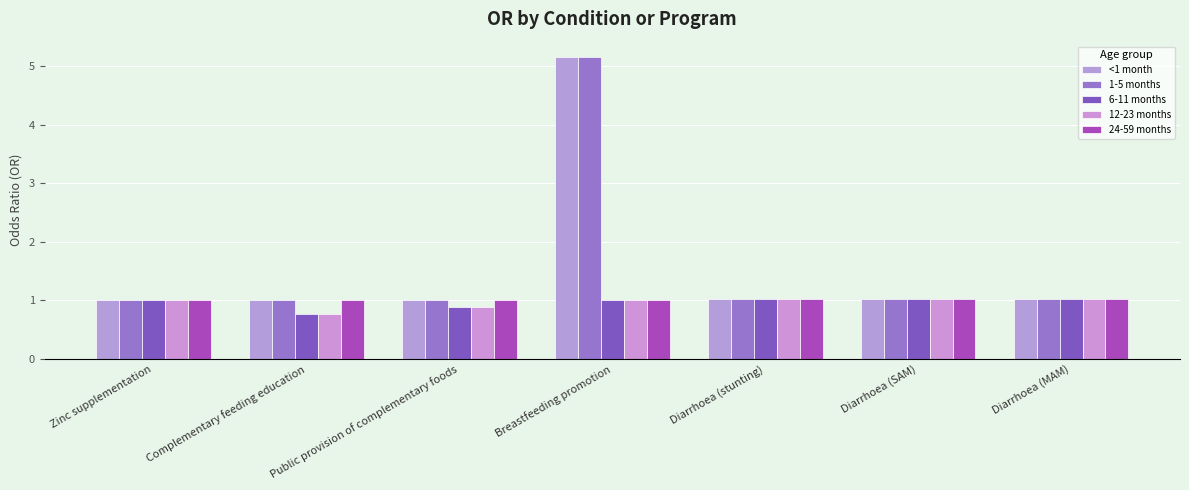

What are all the series names shown in the legend?

<1 month, 1-5 months, 6-11 months, 12-23 months, 24-59 months